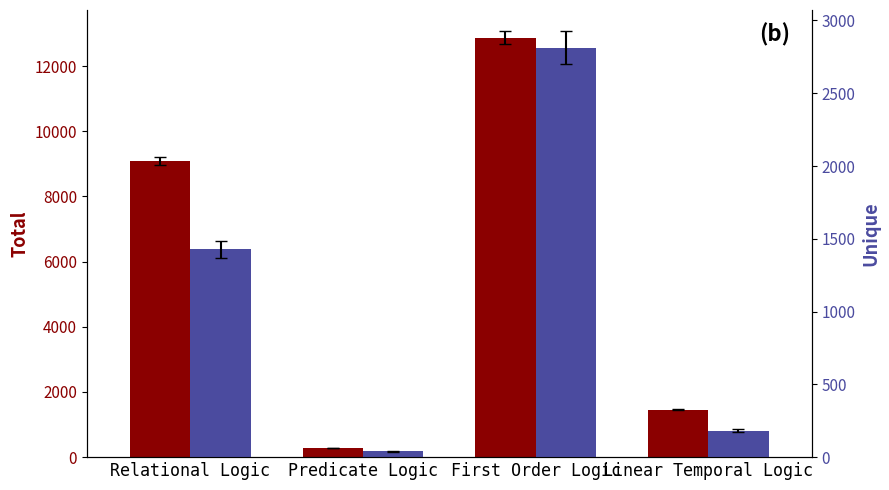

Reading left to right, what are all the values shown in this chart?

Total: Relational Logic=9087	Predicate Logic=280	First Order Logic=12872	Linear Temporal Logic=1455
Unique: Relational Logic=1427	Predicate Logic=39	First Order Logic=2813	Linear Temporal Logic=183